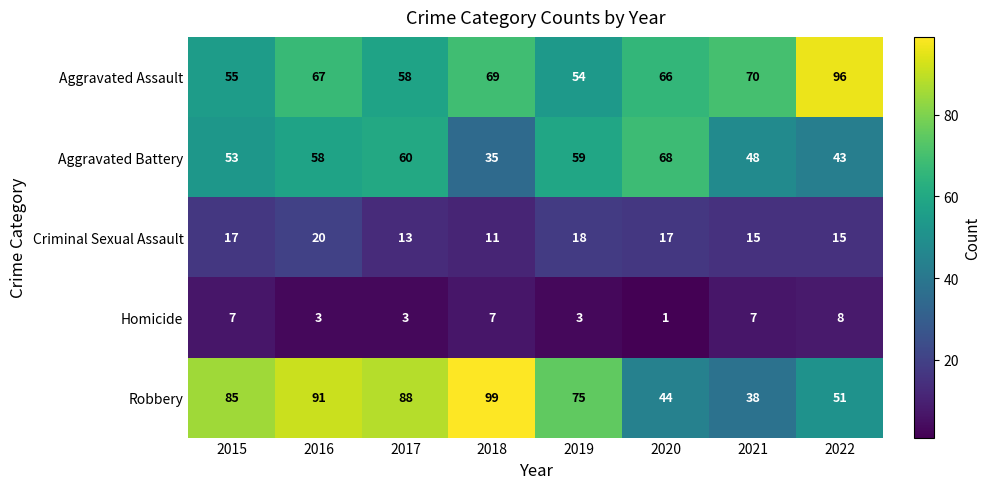

What is the difference between the maximum and second lowest values in the Aggravated Battery series?

25